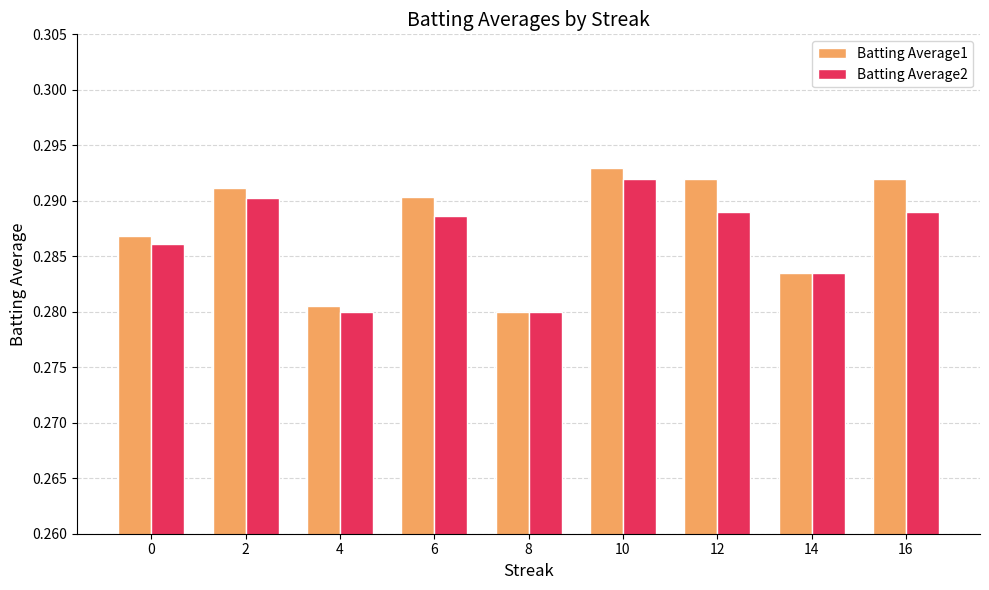

The Batting Average2 series shows 0.2 at 0. True or false?

False